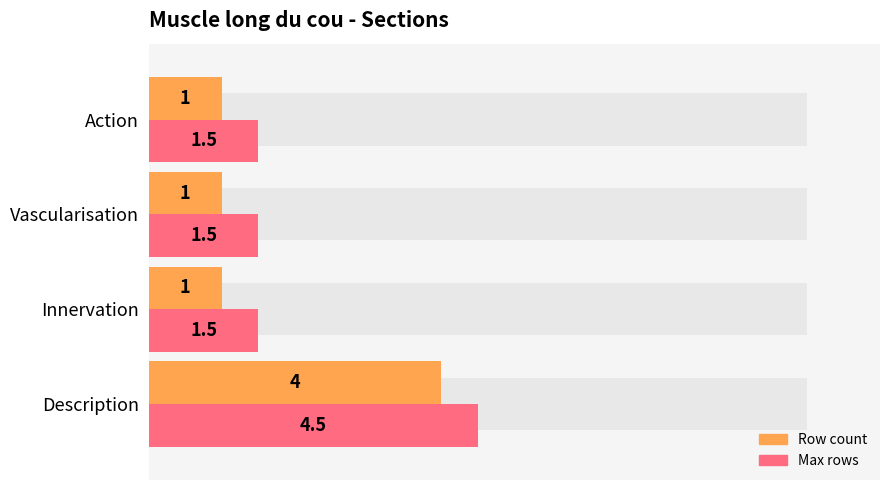

The value of Max rows at Description is 4.5. True or false?

True